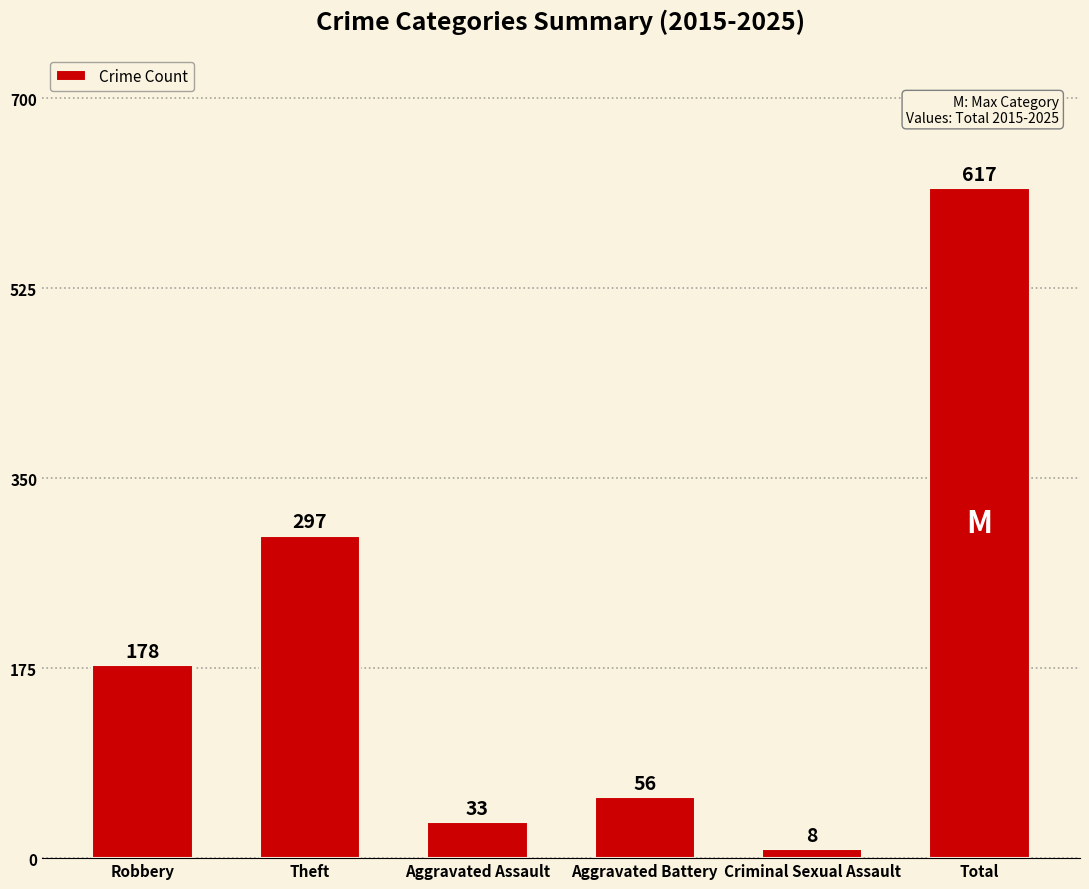

What is the change in value from Robbery to Aggravated Battery?

-122